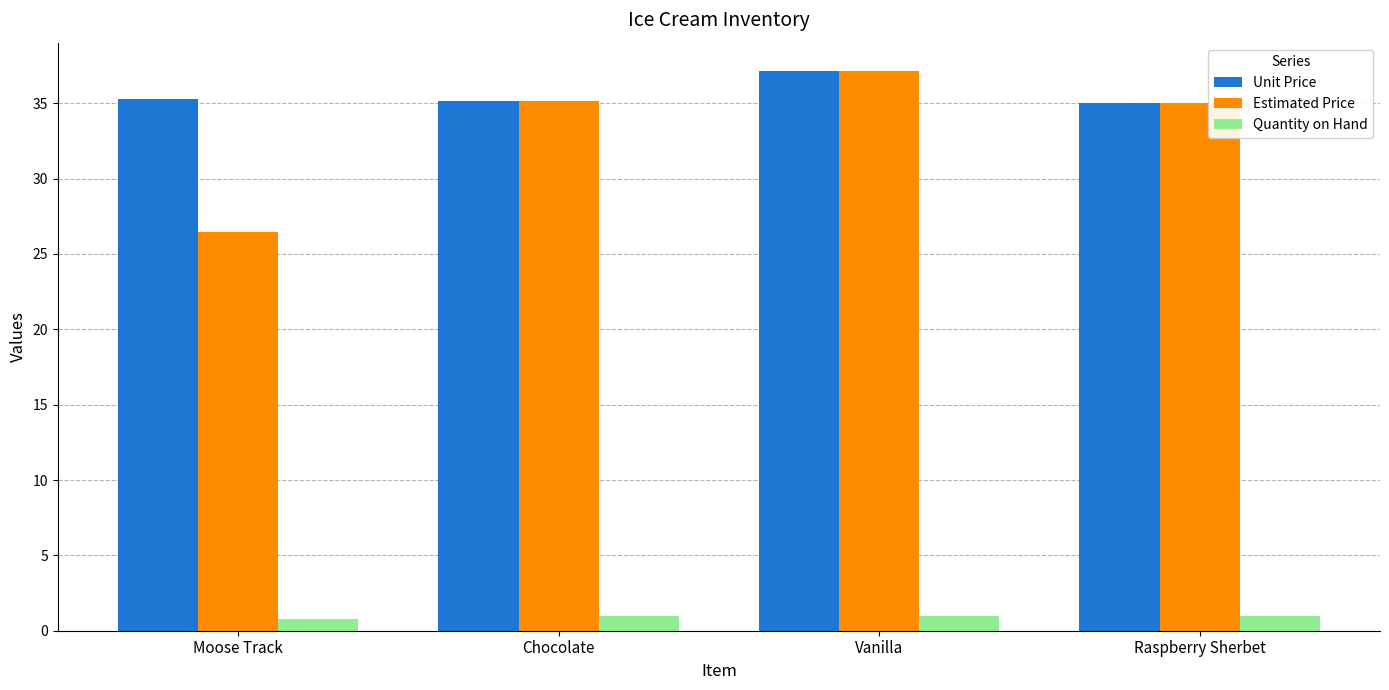

Rank the series at Moose Track from lowest to highest value.

Quantity on Hand, Estimated Price, Unit Price